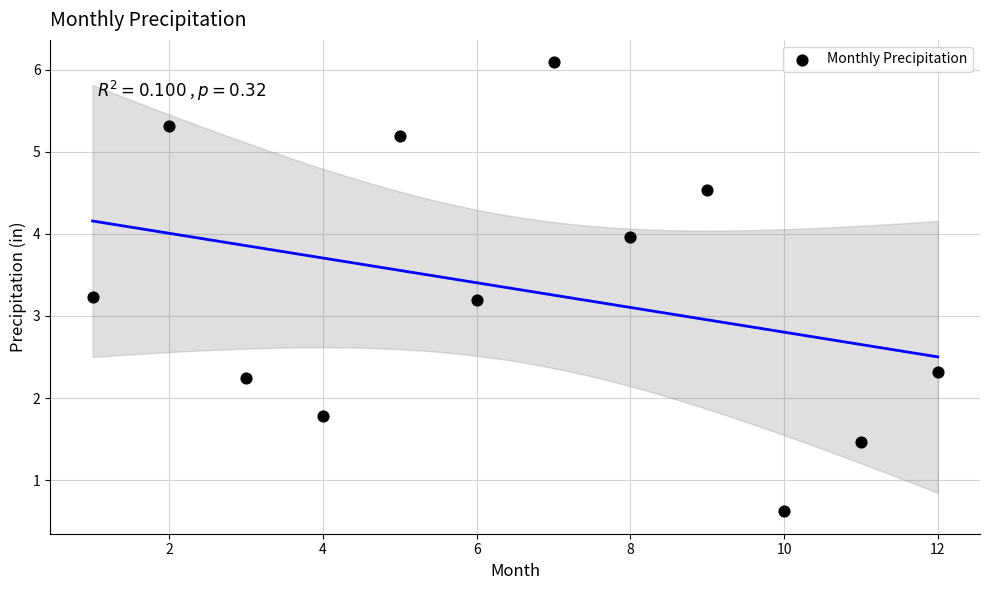

What is the average X value?

6.5